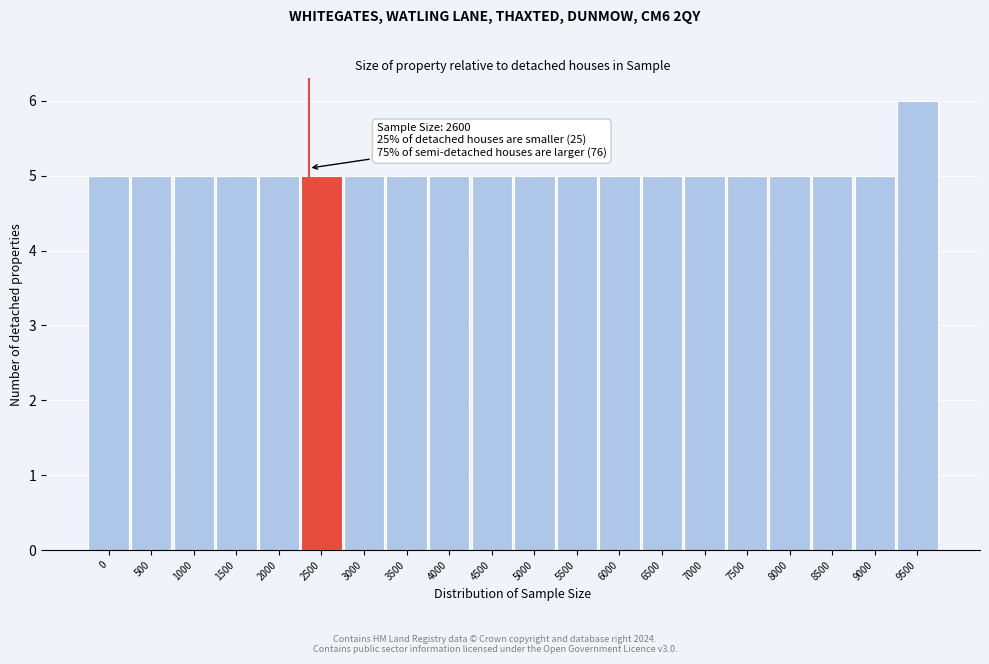

Reading left to right, transcribe all the data shown in this chart.

0=5	500=5	1000=5	1500=5	2000=5	2500=5	3000=5	3500=5	4000=5	4500=5	5000=5	5500=5	6000=5	6500=5	7000=5	7500=5	8000=5	8500=5	9000=5	9500=6